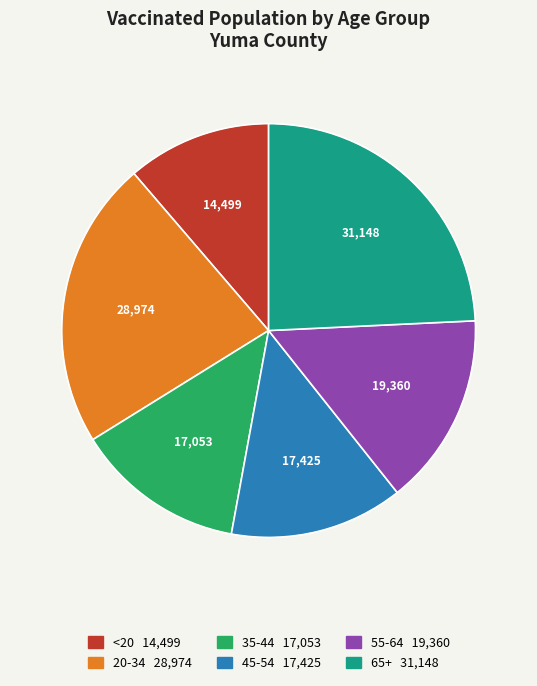

Approximately how many times larger is the value at 45-54 compared to 20-34?

0.6